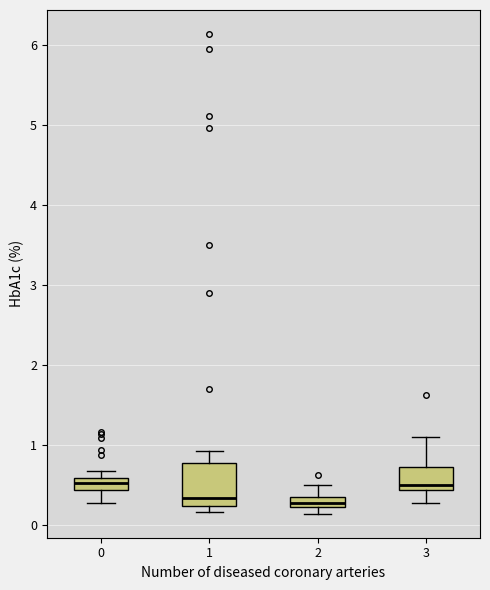

Comparing the boxes themselves (not the whiskers), which one is the tallest?

1